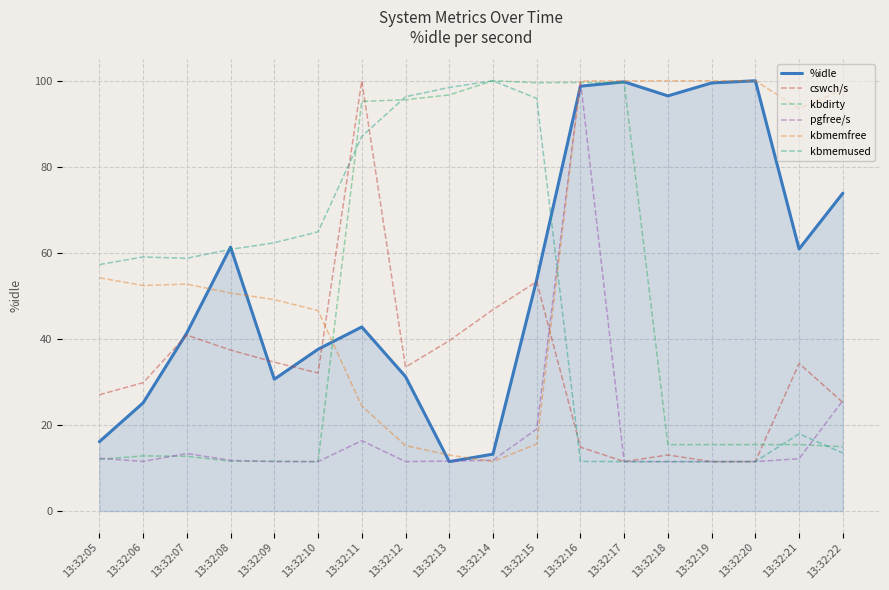

What is the minimum value shown in the chart?

11.5